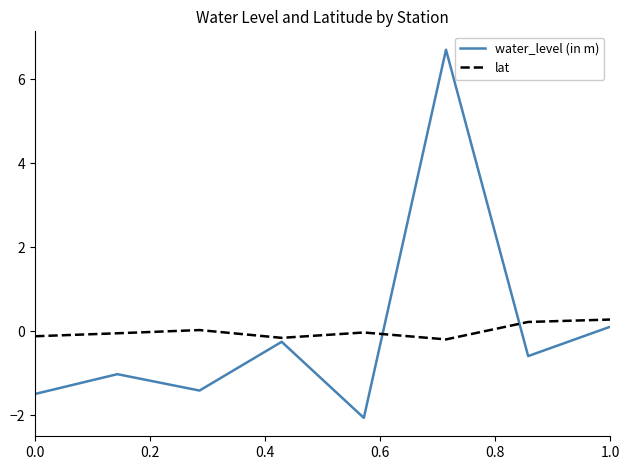

What is the highest value of the water_level (in m) series?

6.7